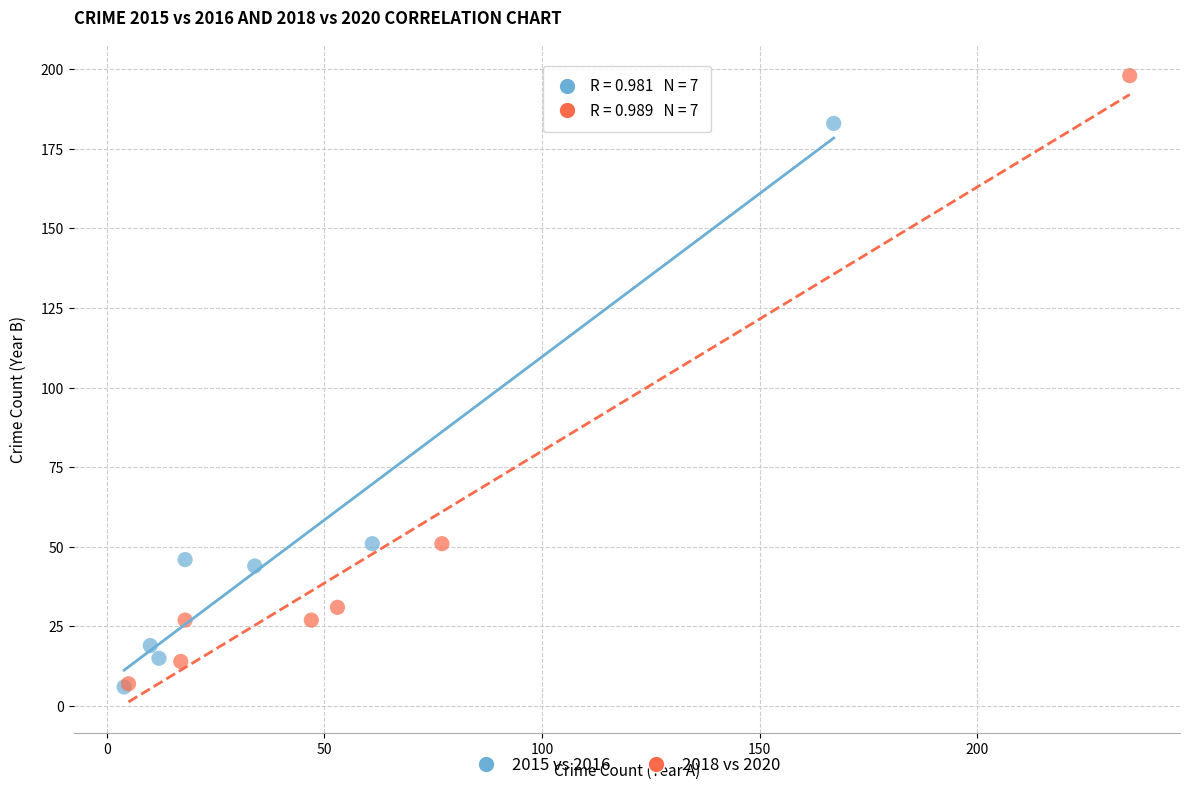

Which series contains the highest Y value?

2018 vs 2020